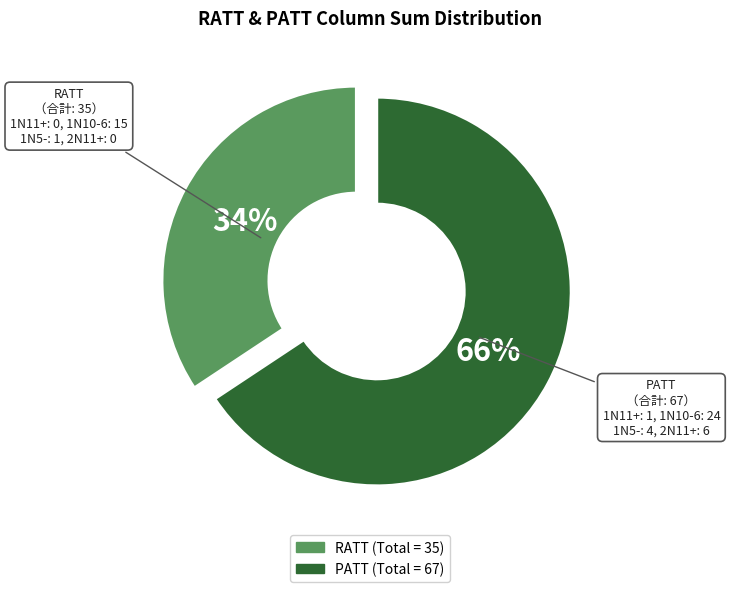

To the nearest percent, what is the average slice percentage?

50%